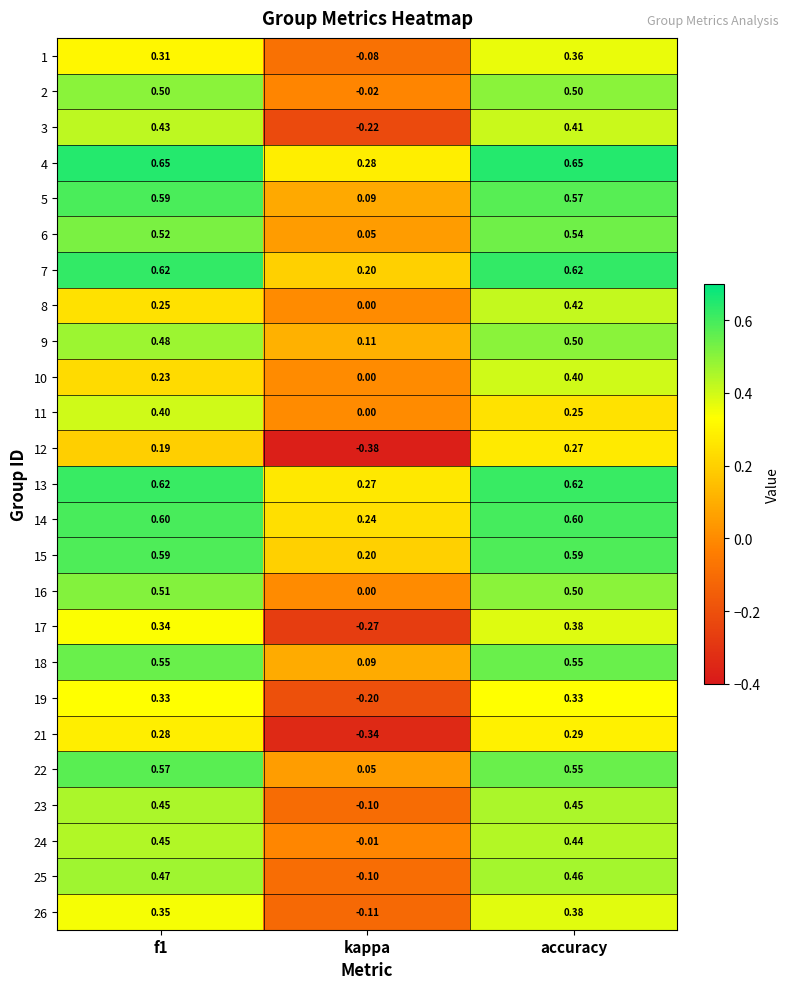

At which category is the sum across all series the highest?

accuracy